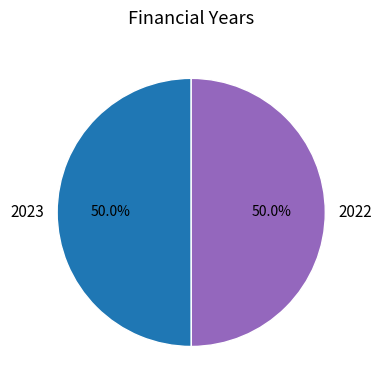

Approximately how many times larger is the value at 2022 compared to 2023?

1.0